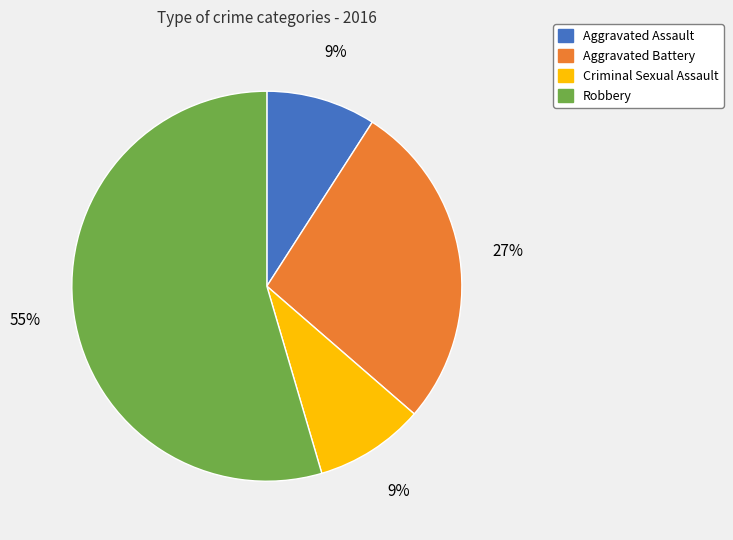

Is there any slice that represents more than half of the pie?

Yes